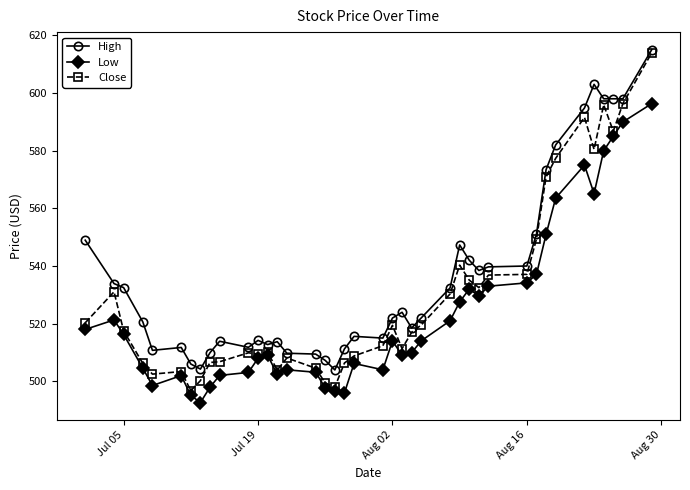

What is the value of the Low point at the 11th from the left?

503.1